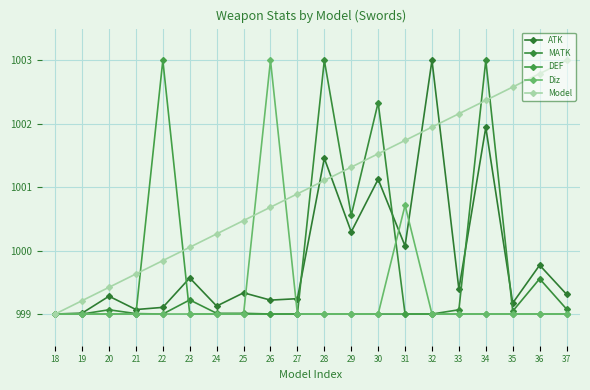

The DEF series shows 1417.0 at 19. True or false?

False